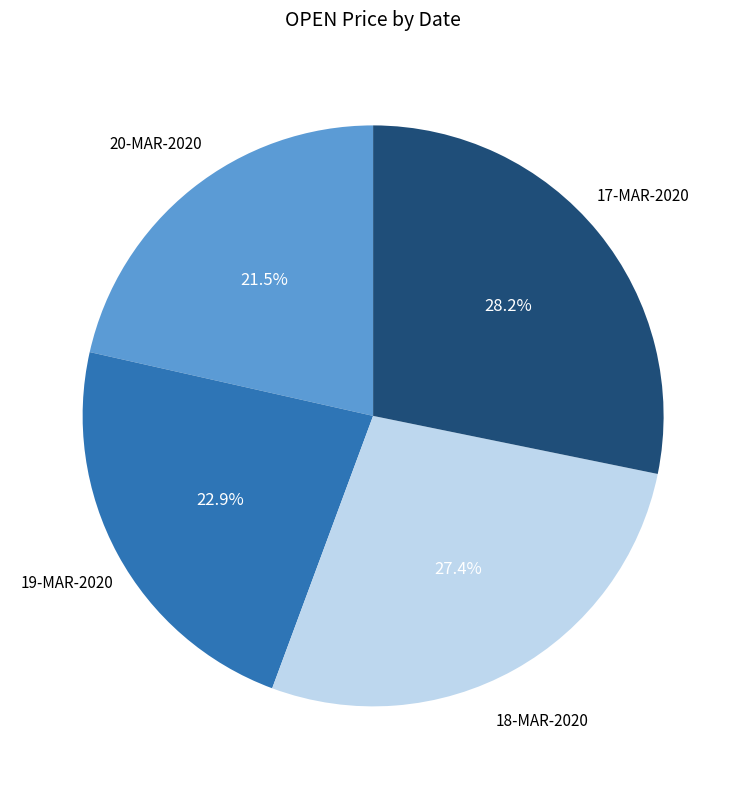

Is there any slice that represents more than half of the pie?

No